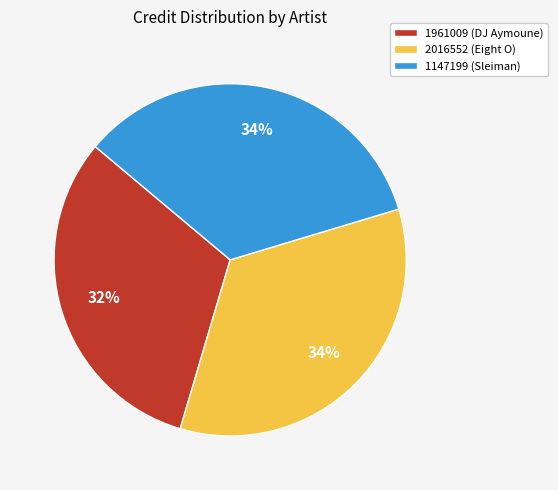

What is the ratio of the value at 1147199 (Sleiman) to the value at 2016552 (Eight O)?

1.0